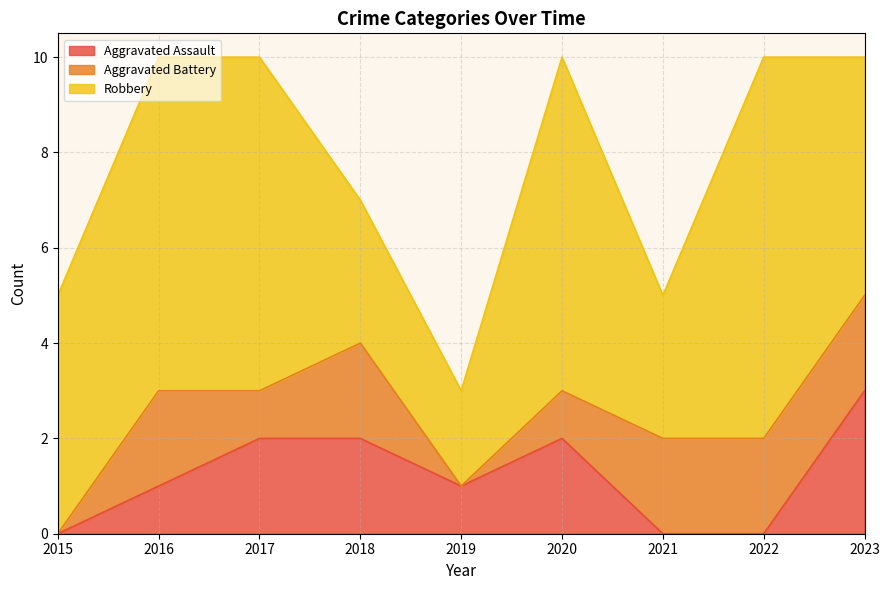

Is it true that Aggravated Assault equals 2 at 2020?

True